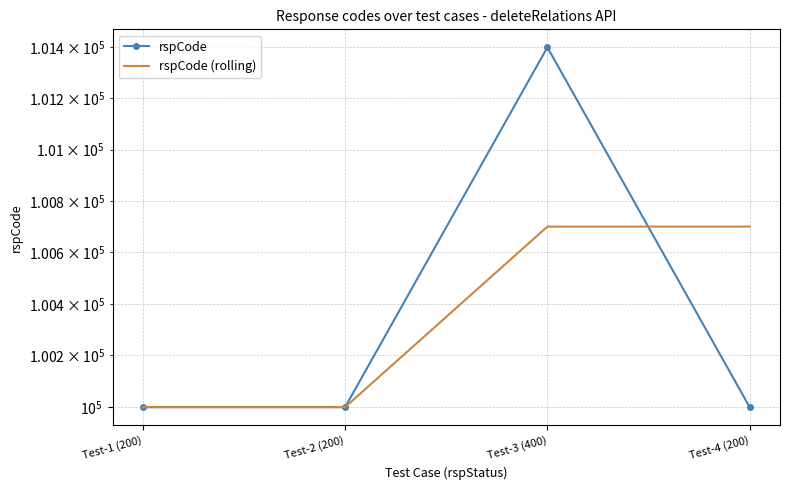

What are all the series names shown in the legend?

rspCode, rspCode (rolling)